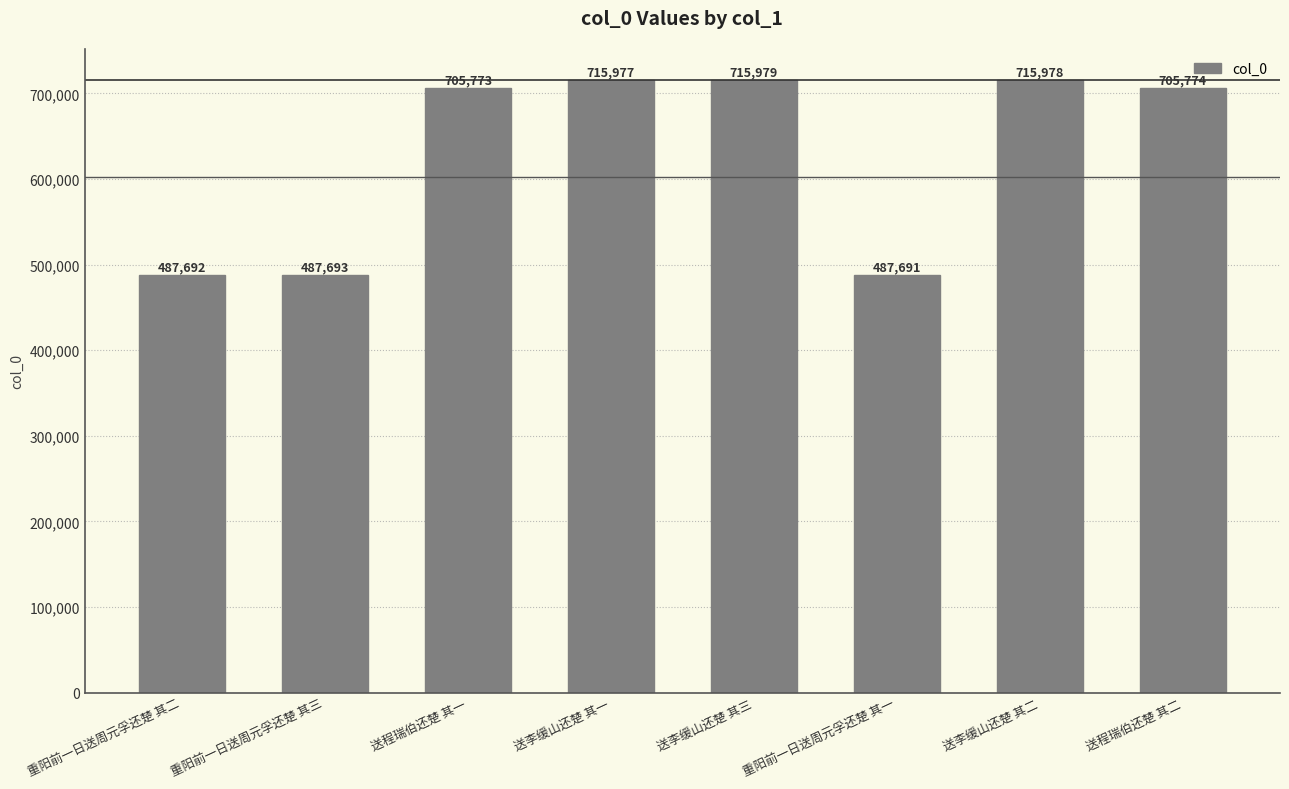

True or false: the data shows 715978 at 送李缓山还楚 其二.

True